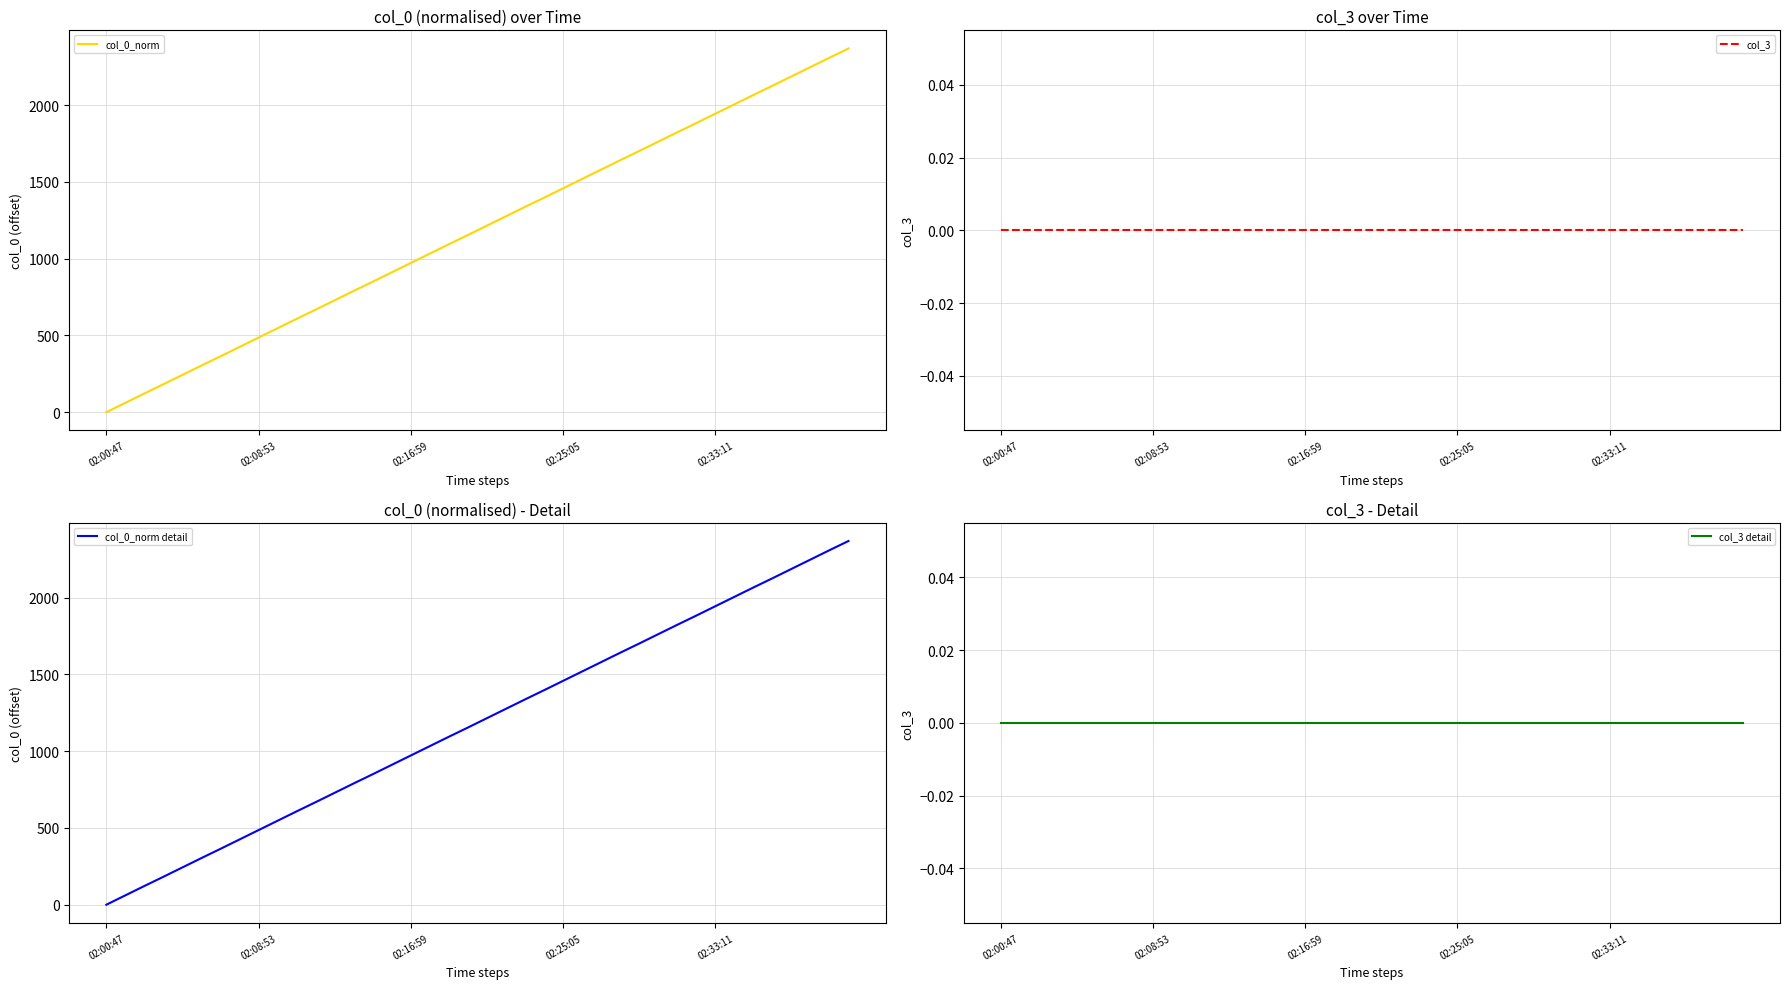

Count the number of data series in this chart.

4